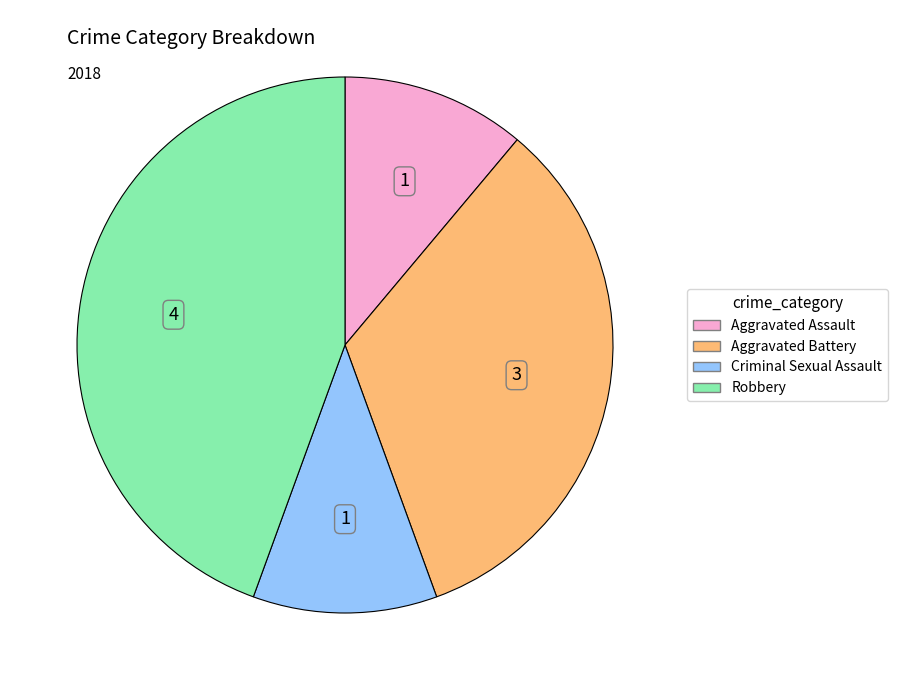

Is the sum of Aggravated Assault and Criminal Sexual Assault greater than half?

No